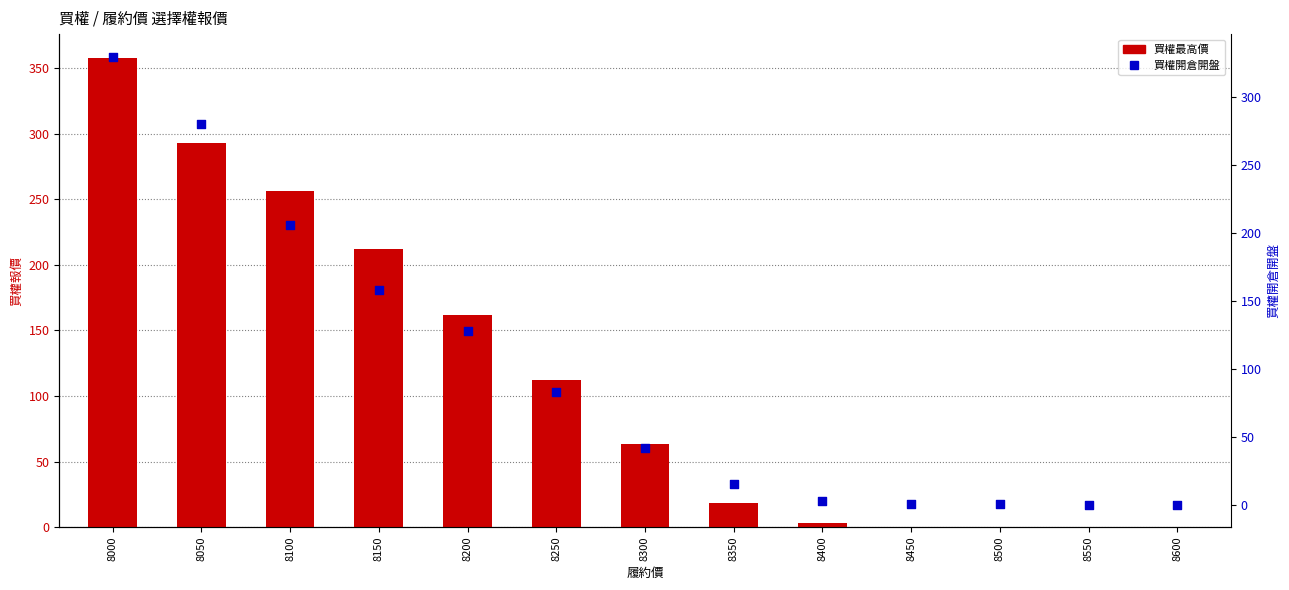

Which series has the largest Y range (max minus min)?

買權最高價